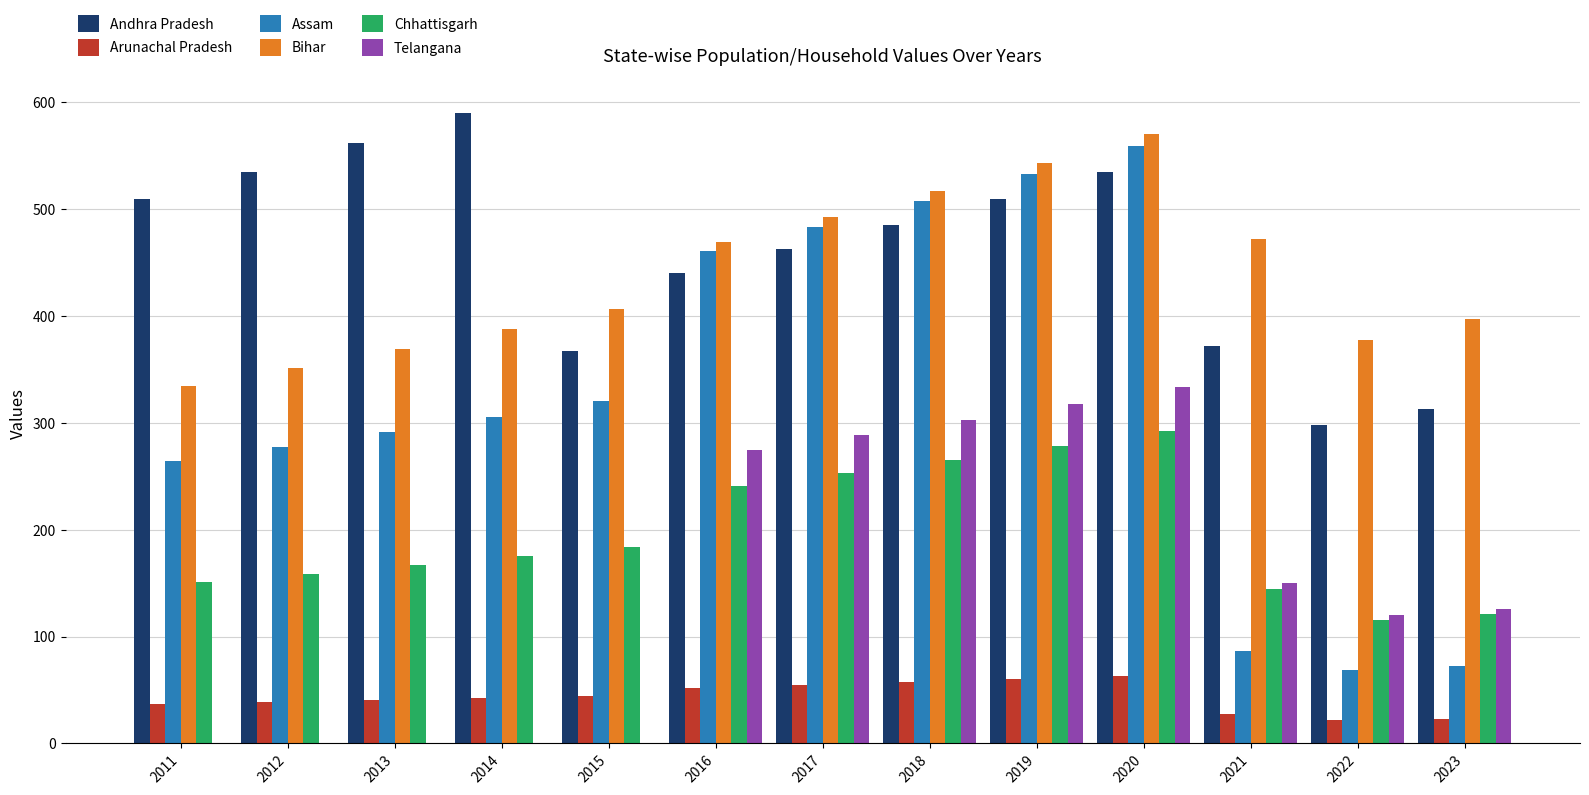

What is the total value across all series at 2019?

2239.0